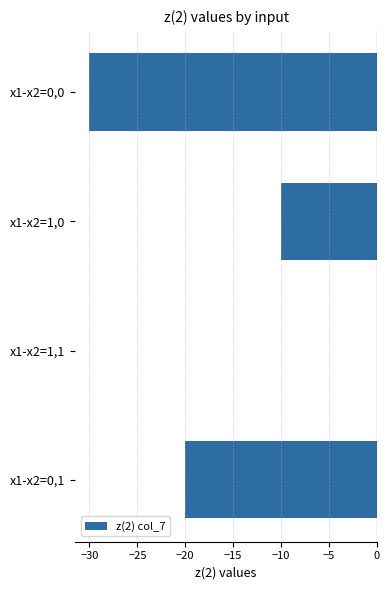

Count the values in the range -20 to 0.

3